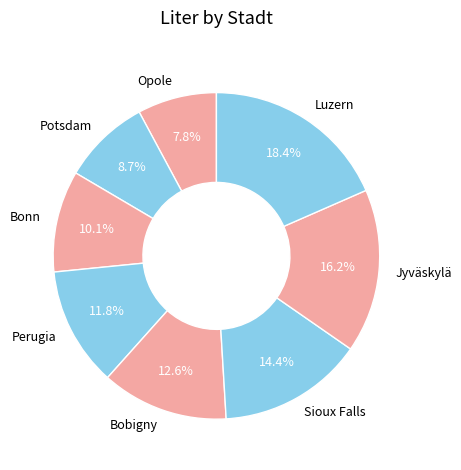

Approximately how many times larger is the value at Jyväskylä compared to Luzern?

0.9